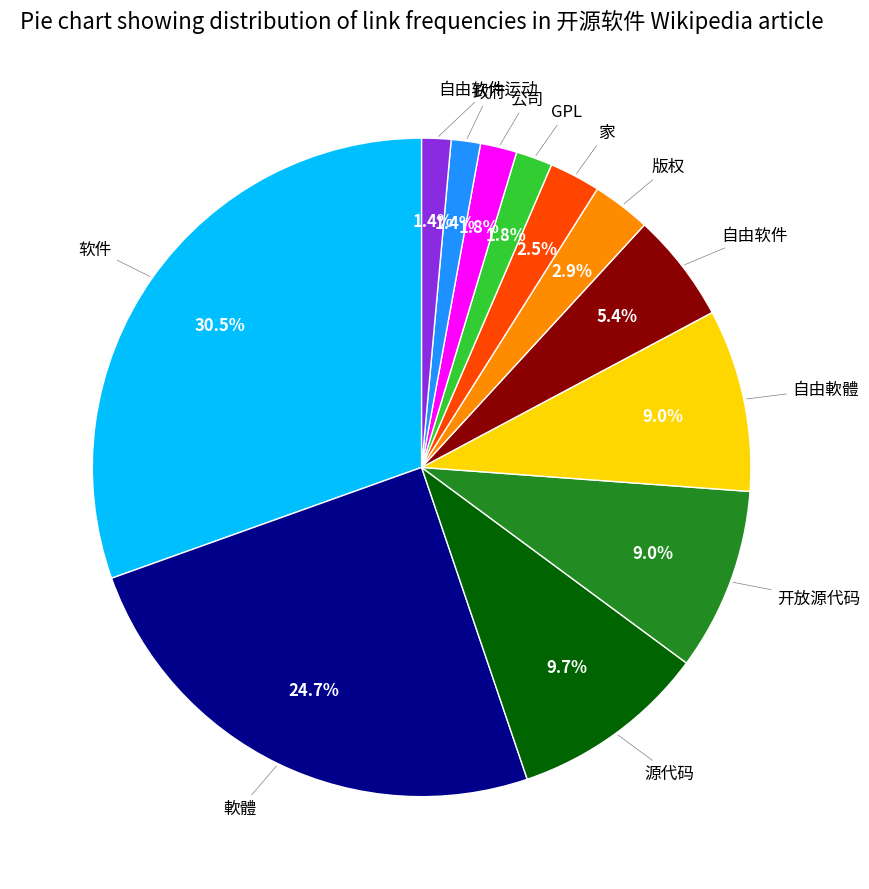

Is there a majority slice in this chart?

No